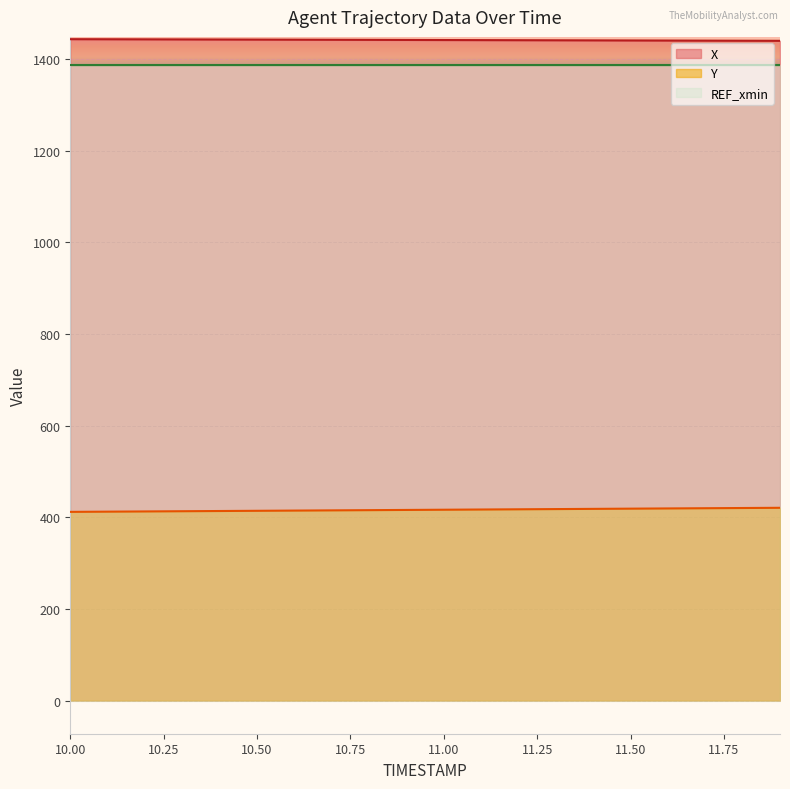

True or false: Y and X intersect in this chart.

False